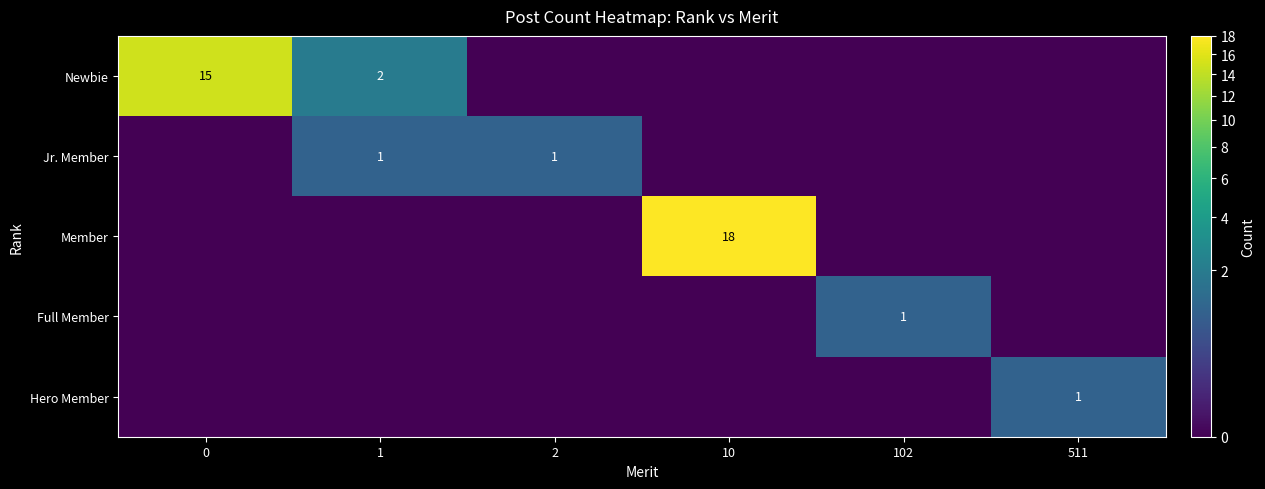

Is it true that Full Member equals 2 at 102?

False